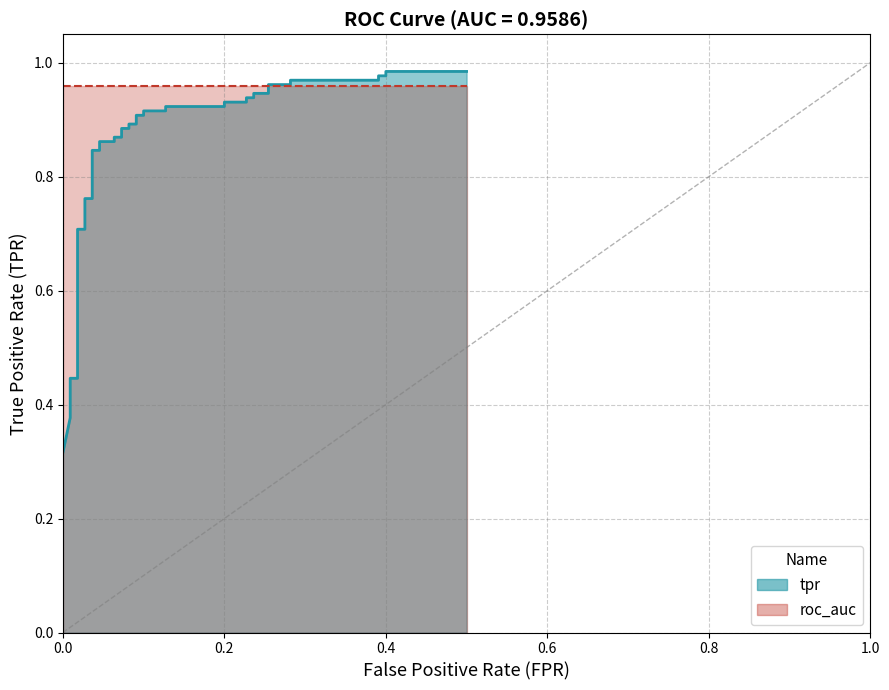

The value at 0.00909090909090909 is 0.4. True or false?

True